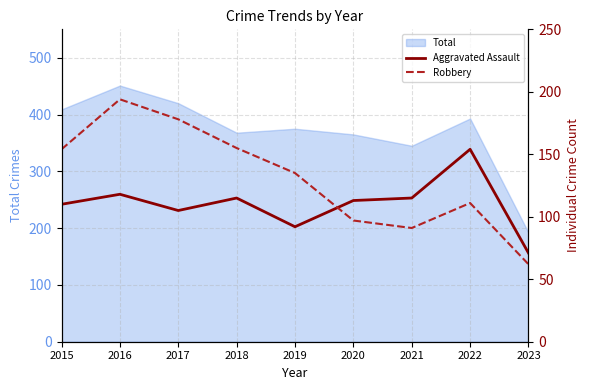

Where do Robbery and Aggravated Assault first cross each other?

2019 and 2020